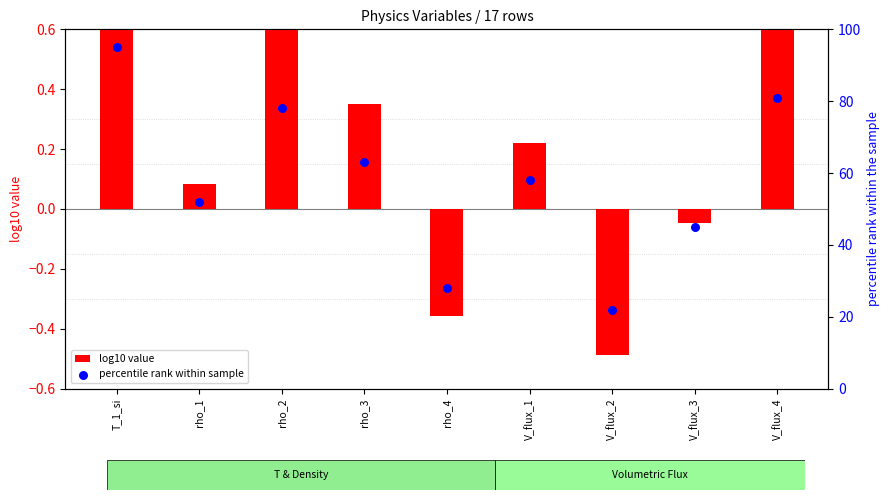

What are all the series names shown in the legend?

log10 value, percentile rank within sample